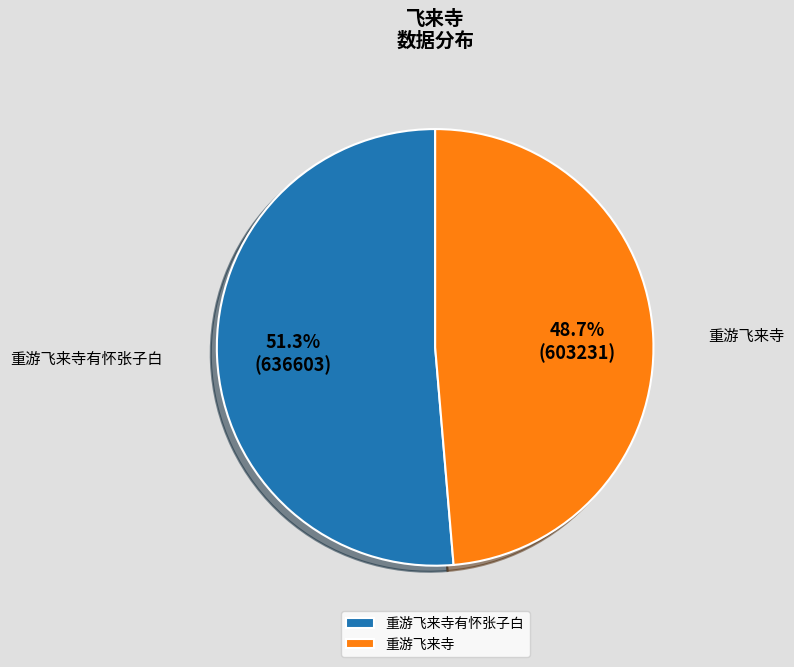

Which has a higher value, 重游飞来寺有怀张子白 or 重游飞来寺?

重游飞来寺有怀张子白